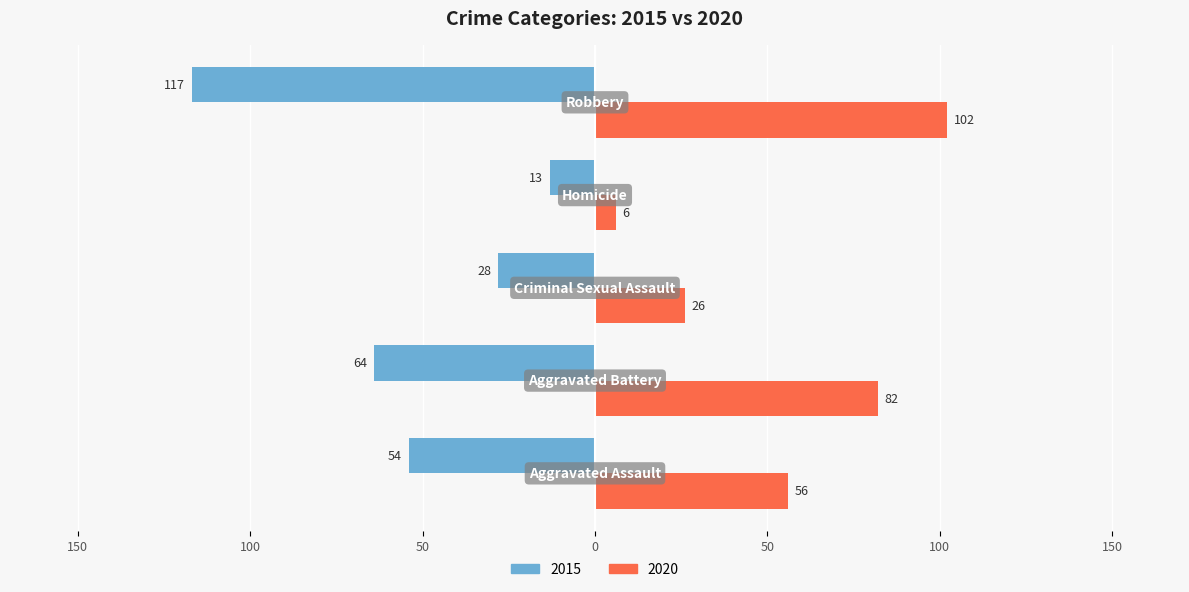

What is the difference between the maximum and minimum values in the 2020 series?

96